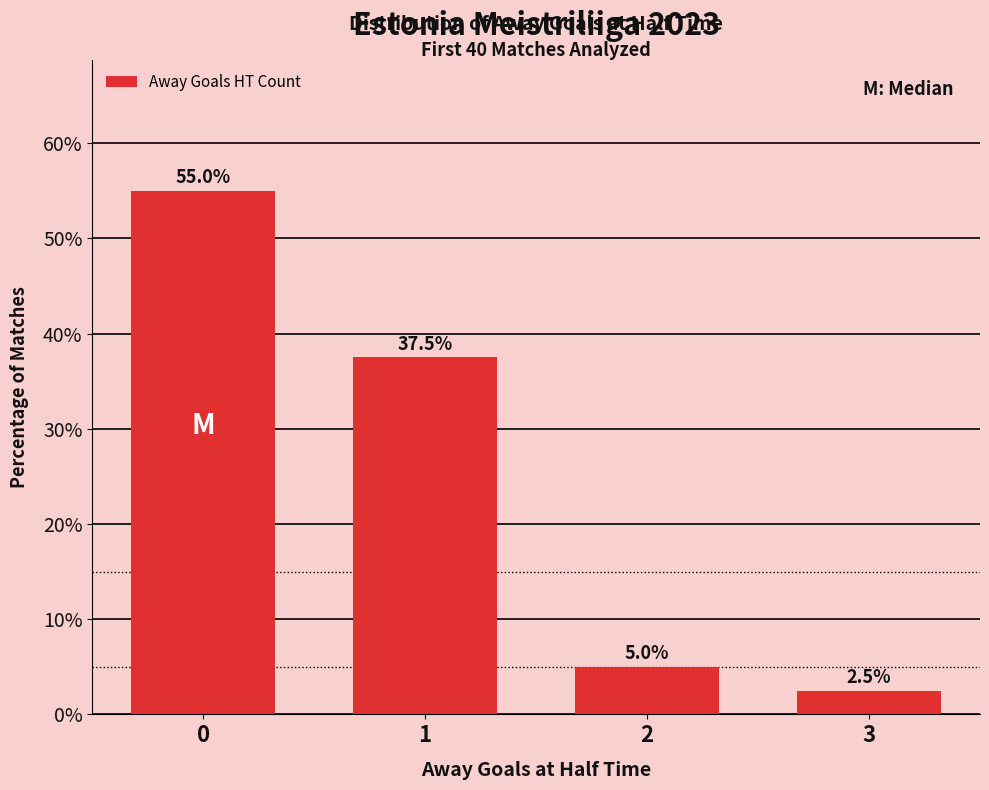

Where is the data nearest to the value 28?

1